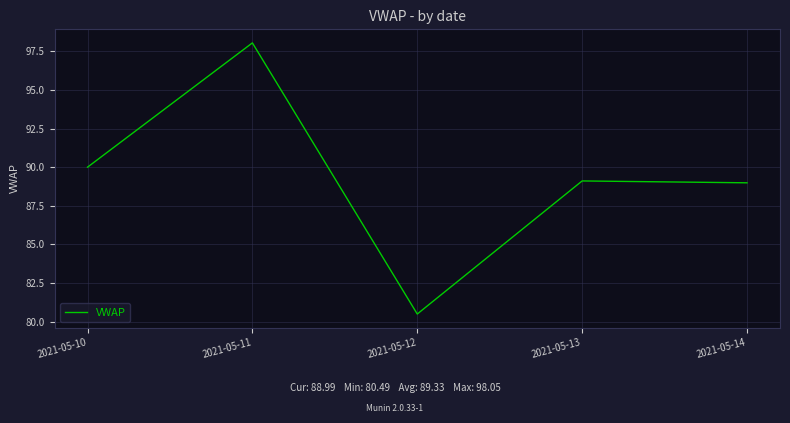

Which label corresponds to the smallest value in the chart?

2021-05-12